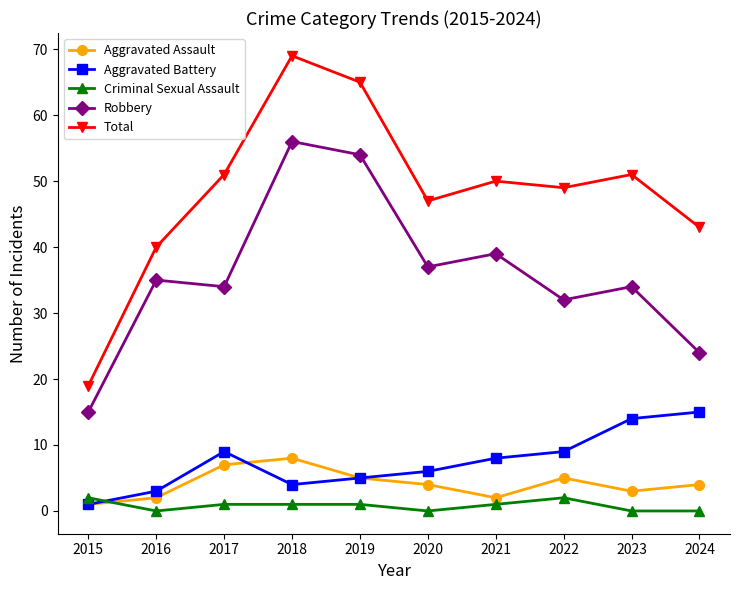

The value of Aggravated Assault at 2016 is 2. True or false?

True